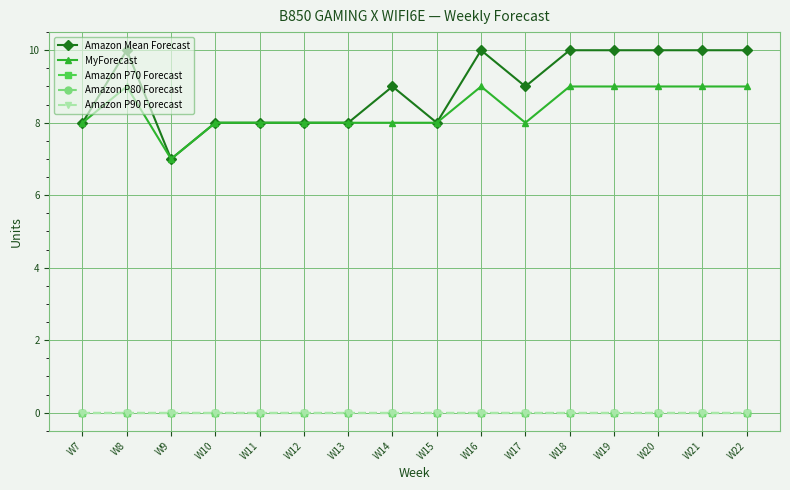

Is this an area chart (filled region under the line)?

No